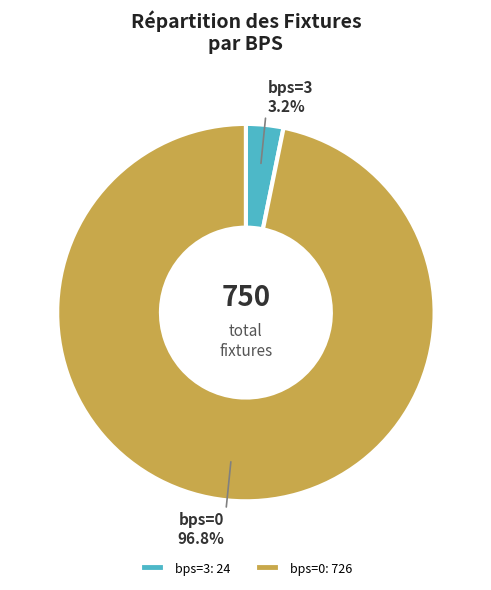

How many slices are in this pie chart?

2